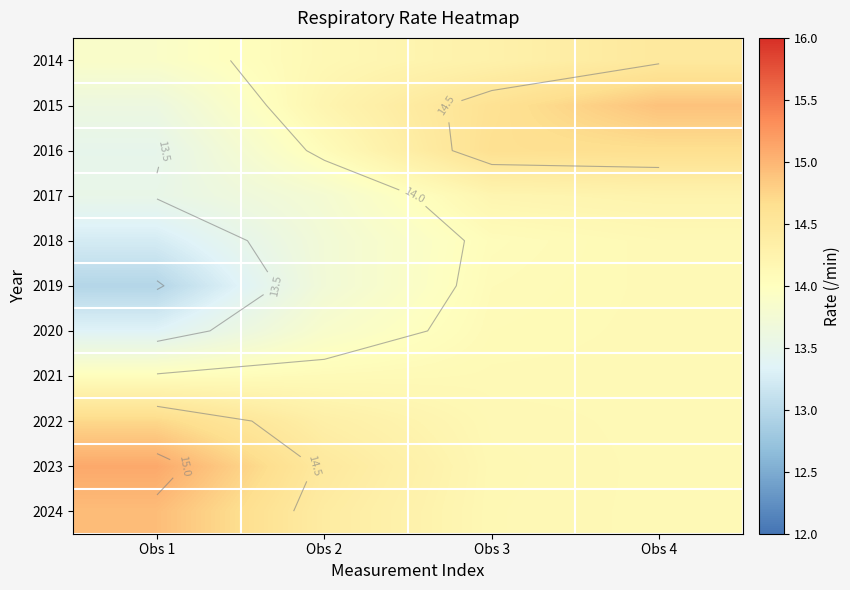

Is the value of 2015 at Obs 4 greater than the value of 2014 at Obs 4?

Yes